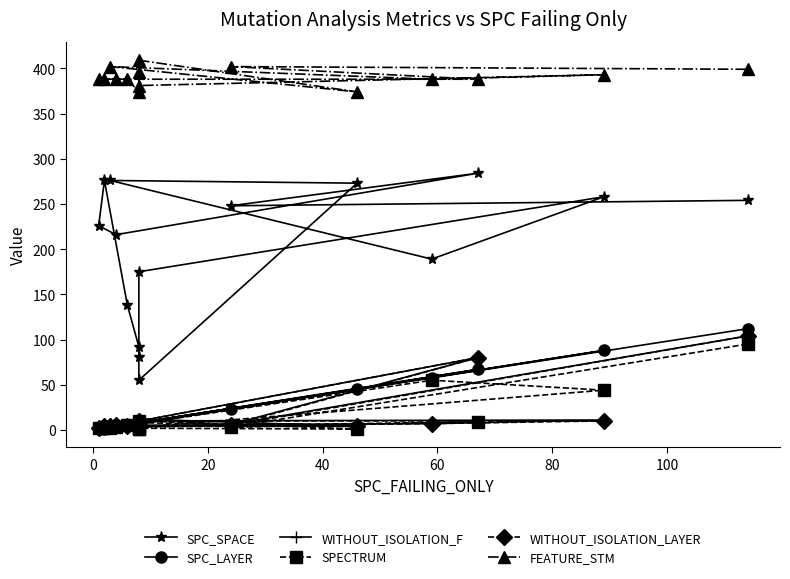

What is the total value across all series at 0?

587